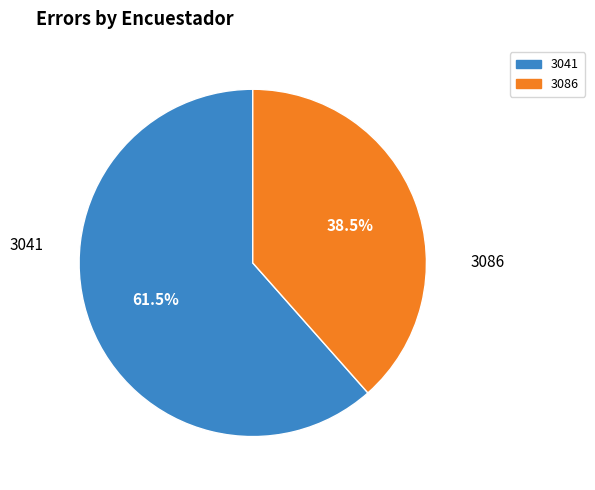

Does 3086 represent more than half of the total?

No